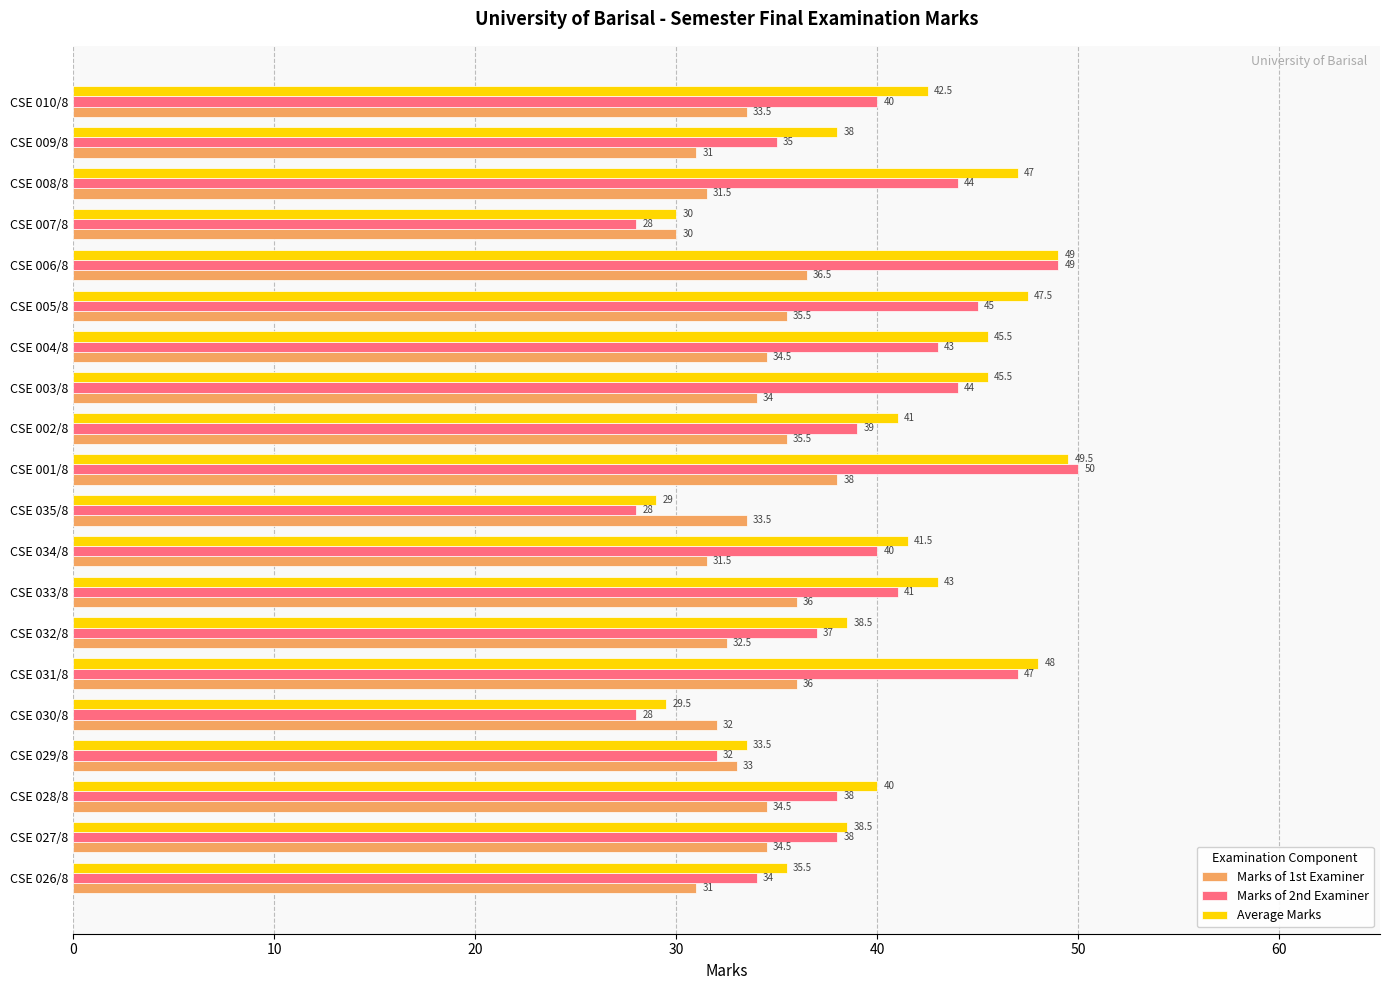

List the series in order of their peak value, highest first.

Marks of 2nd Examiner, Average Marks, Marks of 1st Examiner